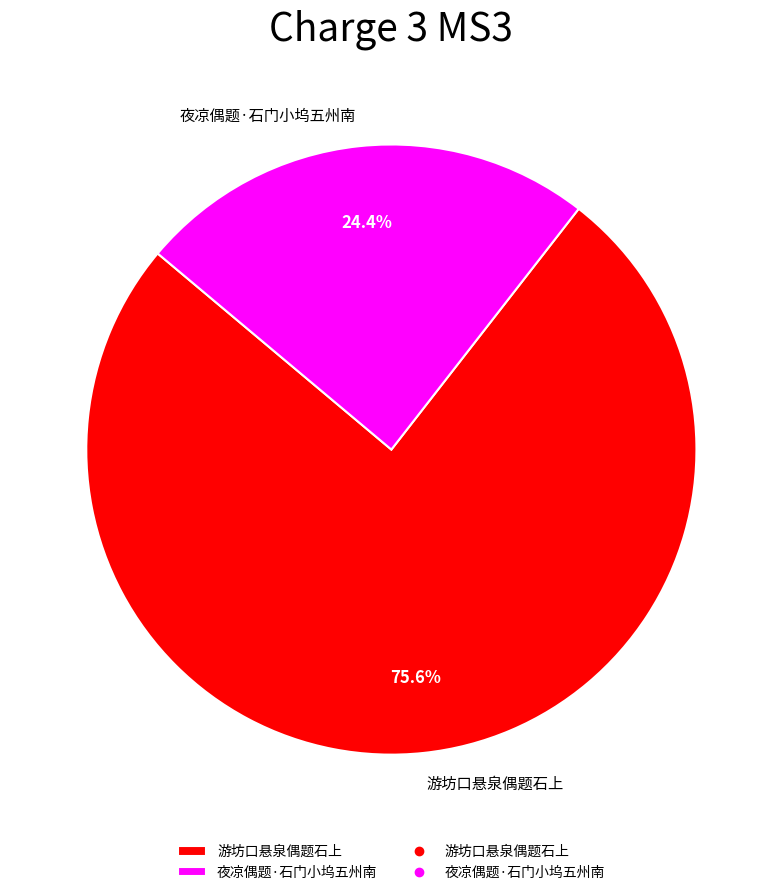

To the nearest percent, what portion does 游坊口悬泉偶题石上 represent?

76%